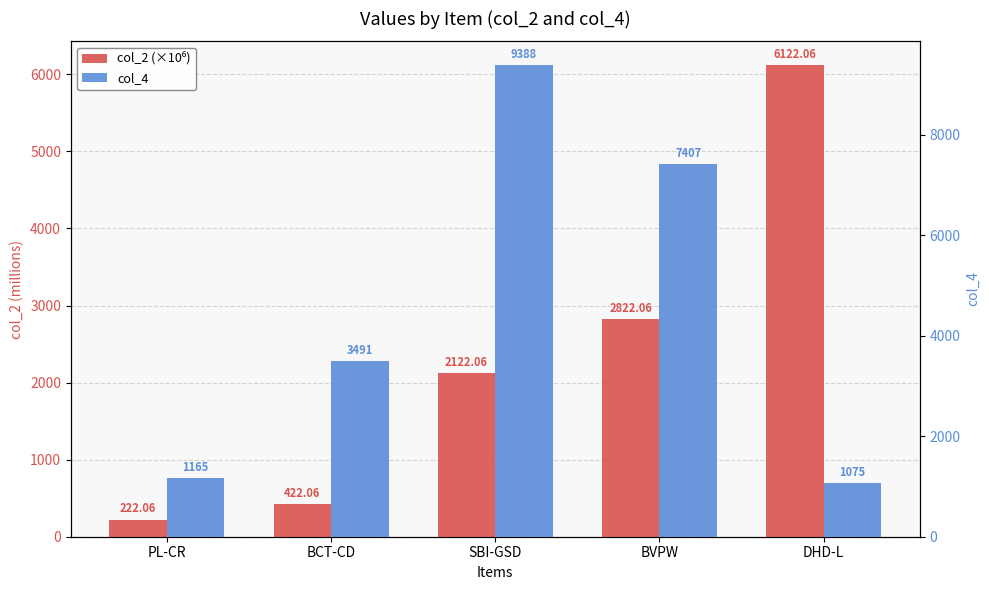

What is the label of the 5th bar from the right?

PL-CR